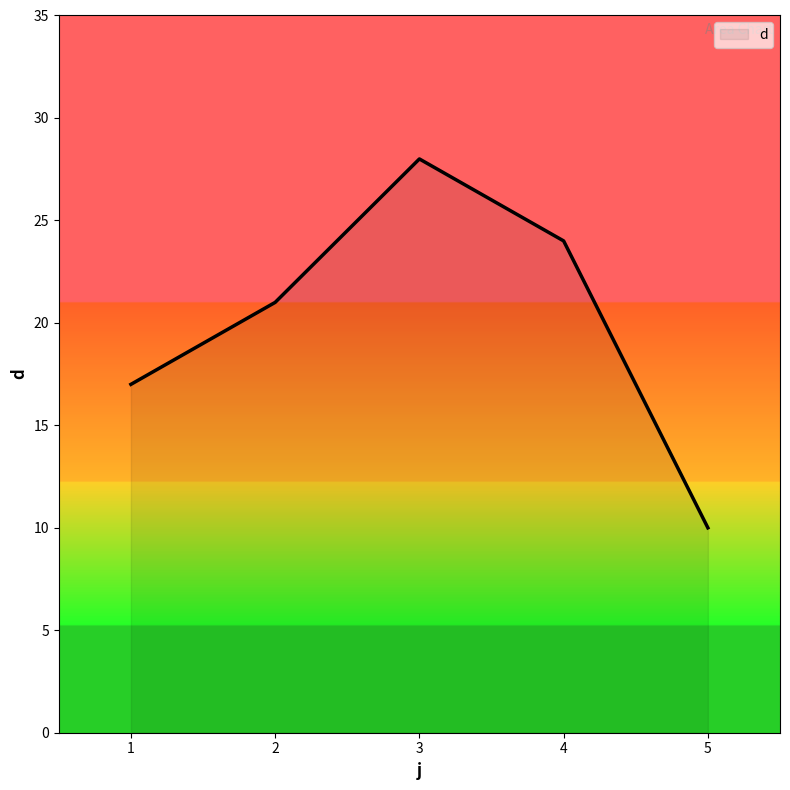

Which category has the highest value across all series?

3